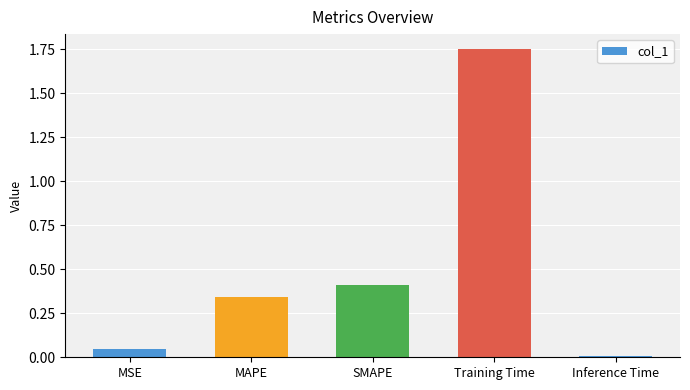

List the labels in order of value, smallest first.

Inference Time, MSE, MAPE, SMAPE, Training Time